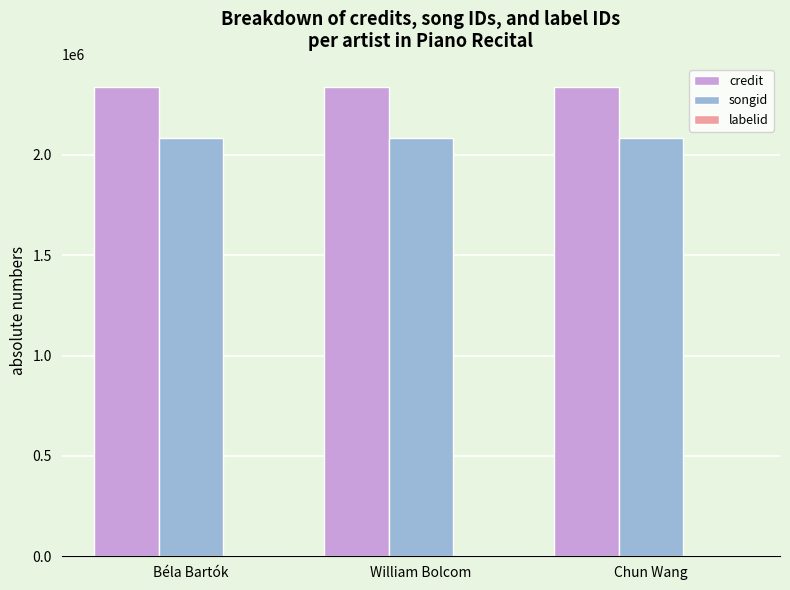

How many data points does each series have?

3